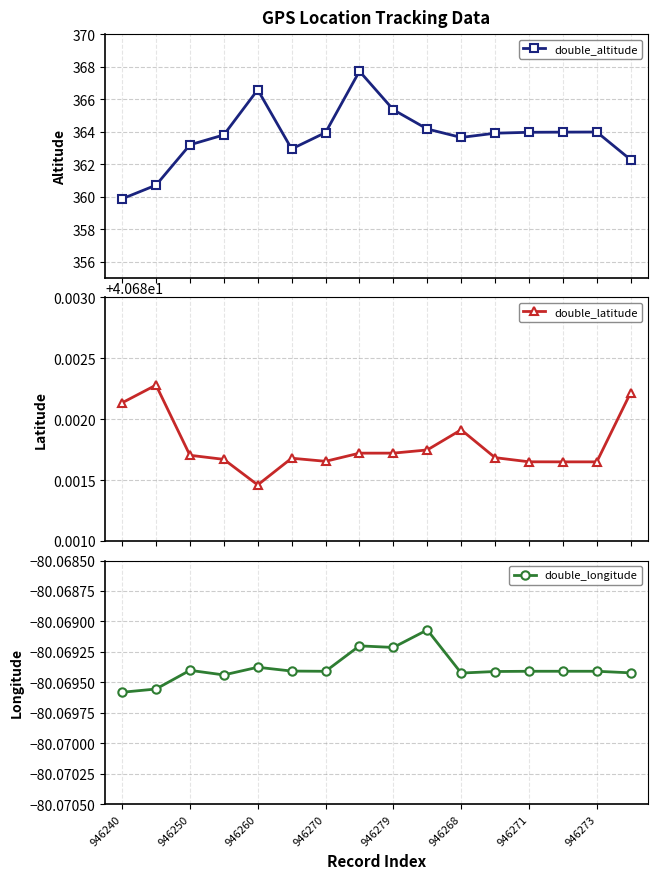

What is the lowest value of the double_altitude series?

359.9